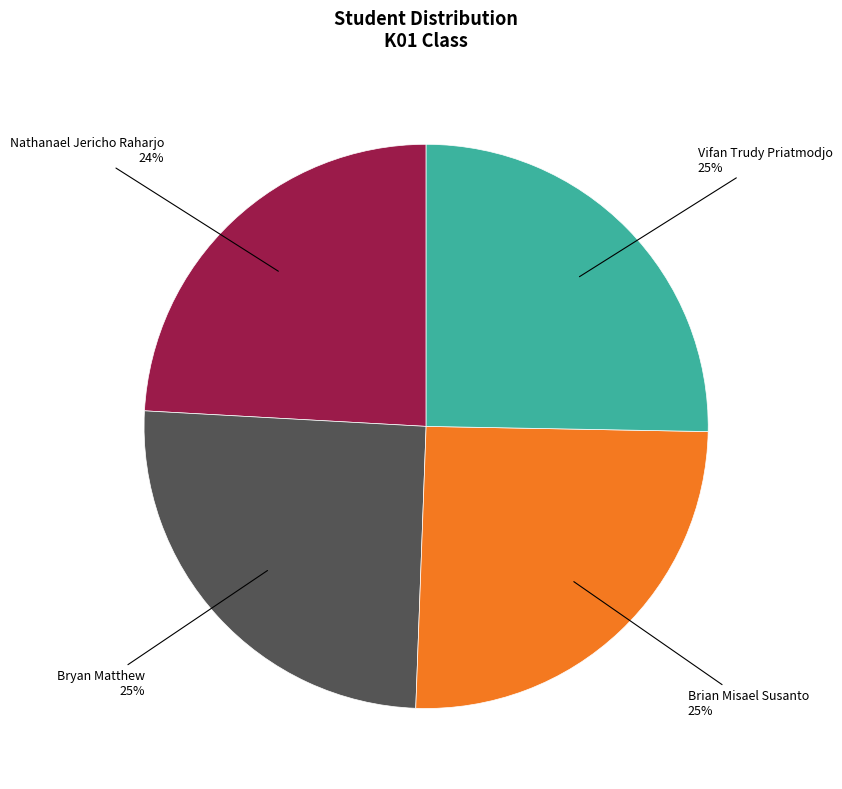

What is the ratio of the value at Bryan Matthew to the value at Vifan Trudy Priatmodjo?

1.0